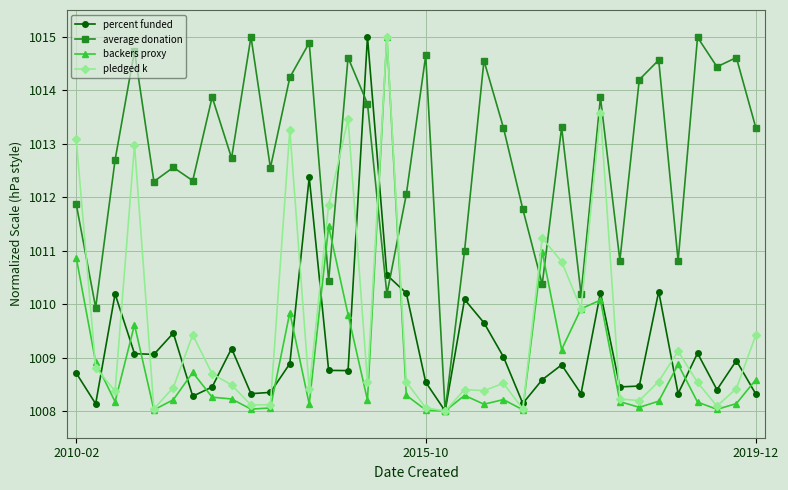

Which series has the largest total across all categories?

average donation